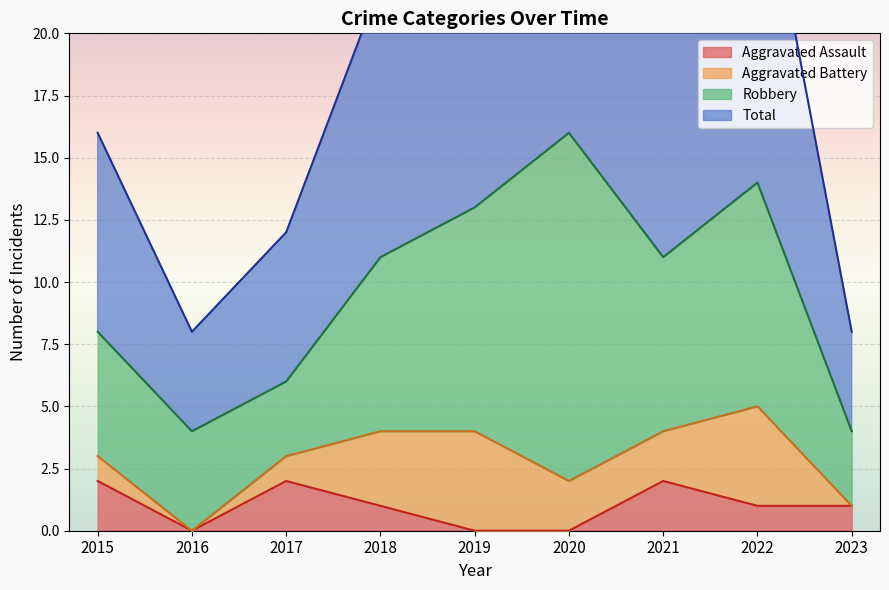

Which series has the largest total across all categories?

Total